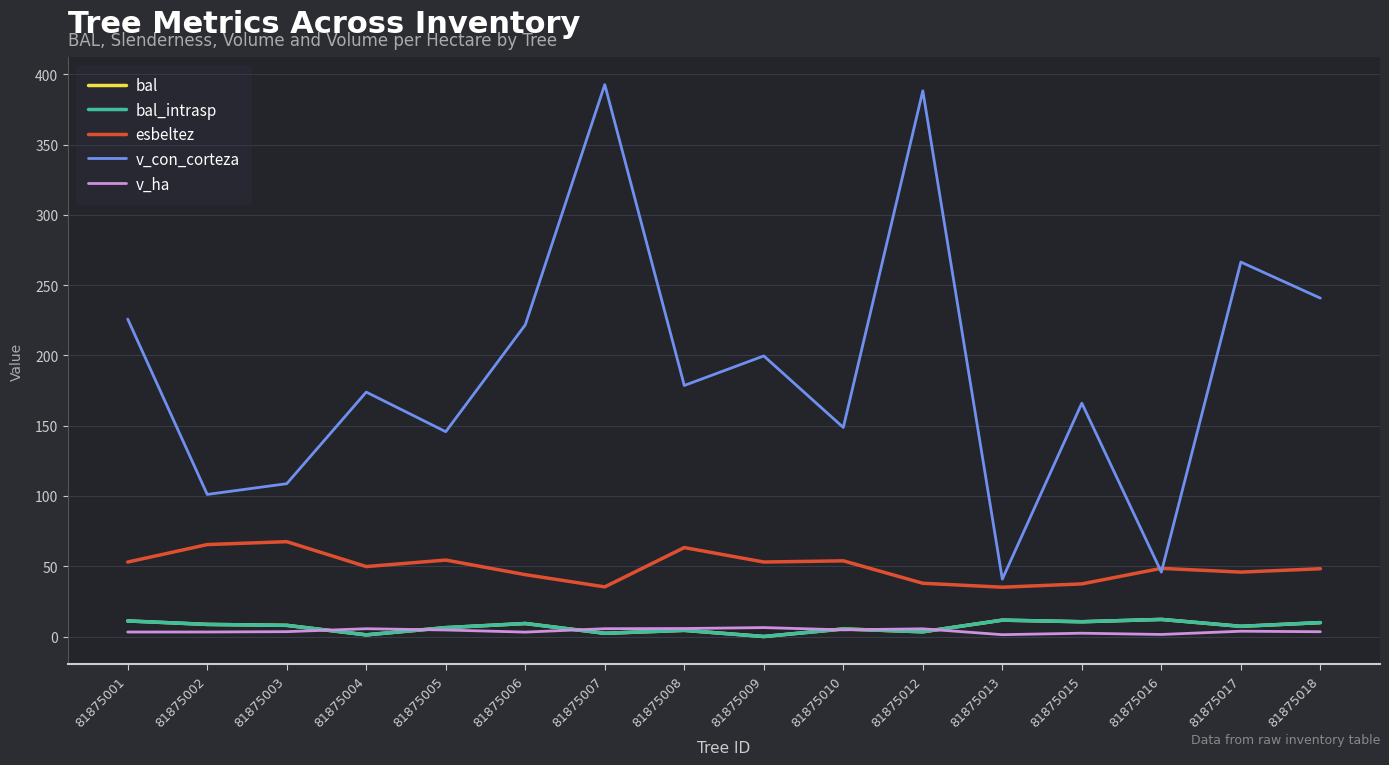

Which series has the widest spread of values?

v_con_corteza